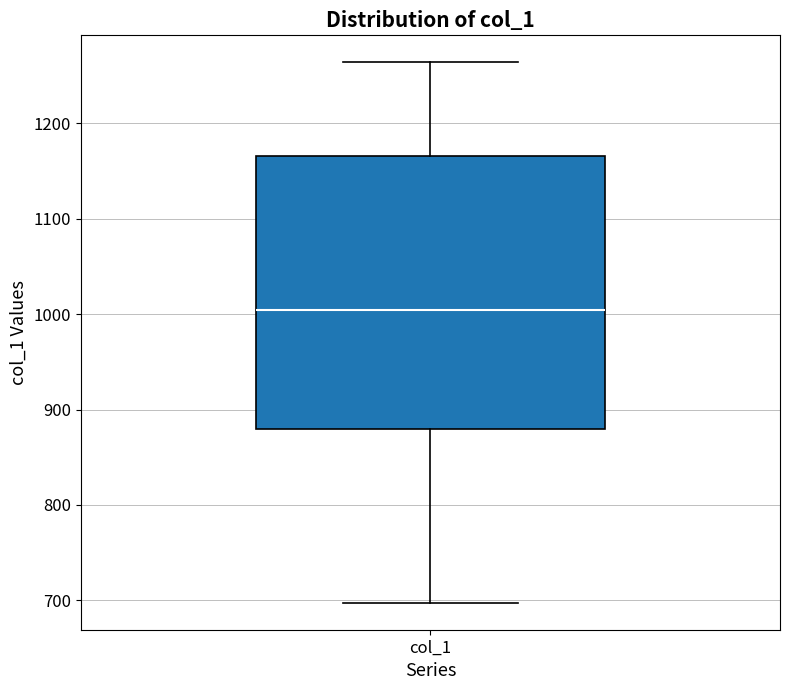

Where is the lower edge of the box for col_1 on the y-axis? The values are not printed on the chart, so give them approximately, as read against the axis.

880